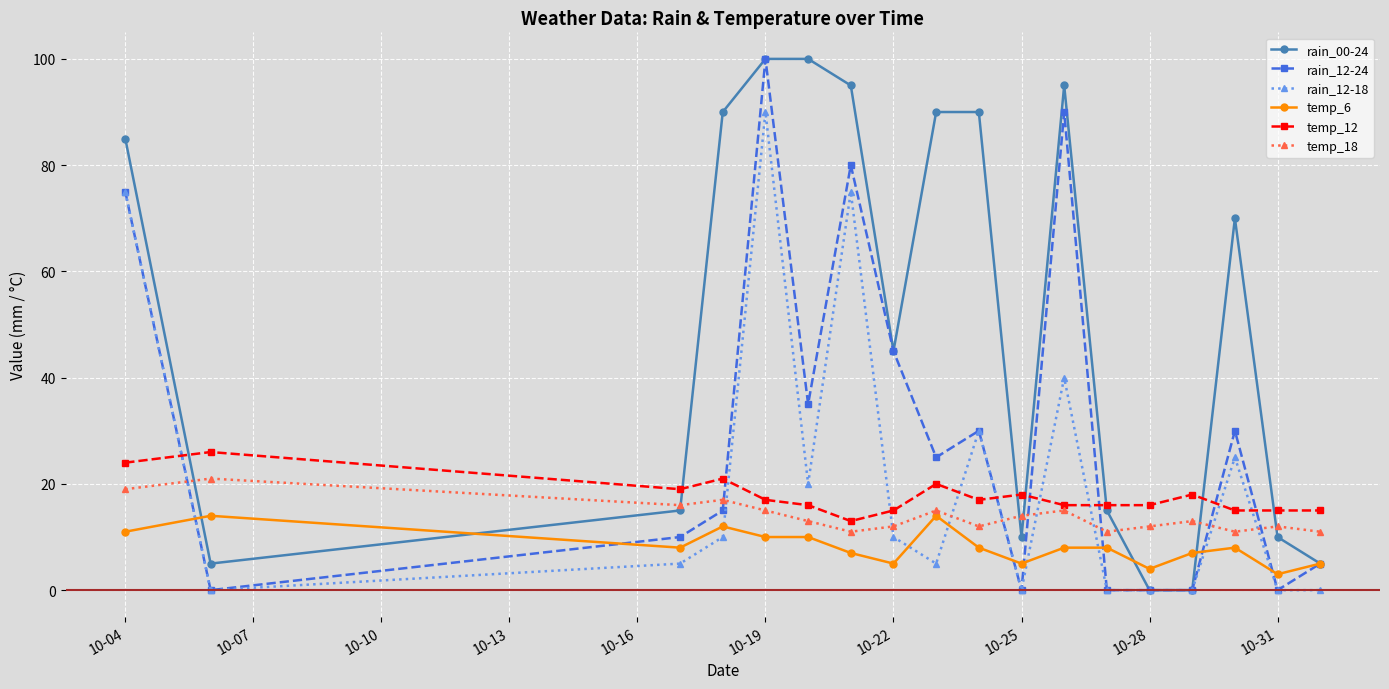

Which series has the largest total across all categories?

rain_00-24